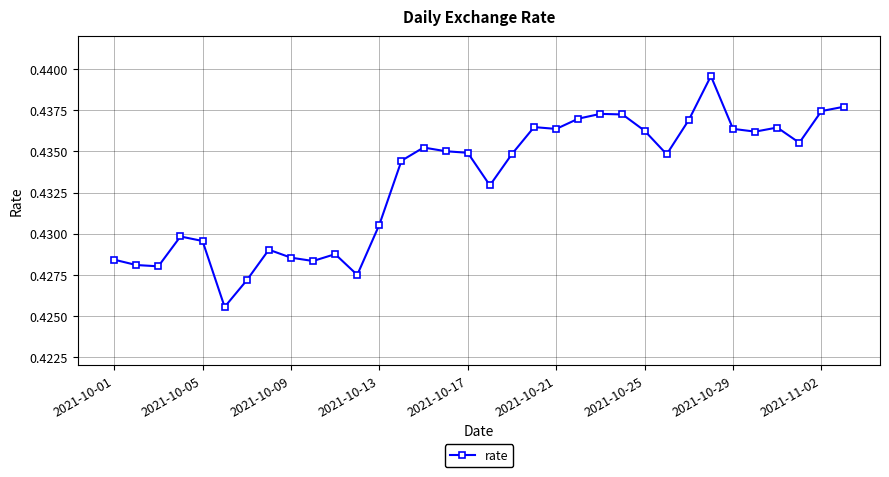

Count the values in the range 0 to 1.

34